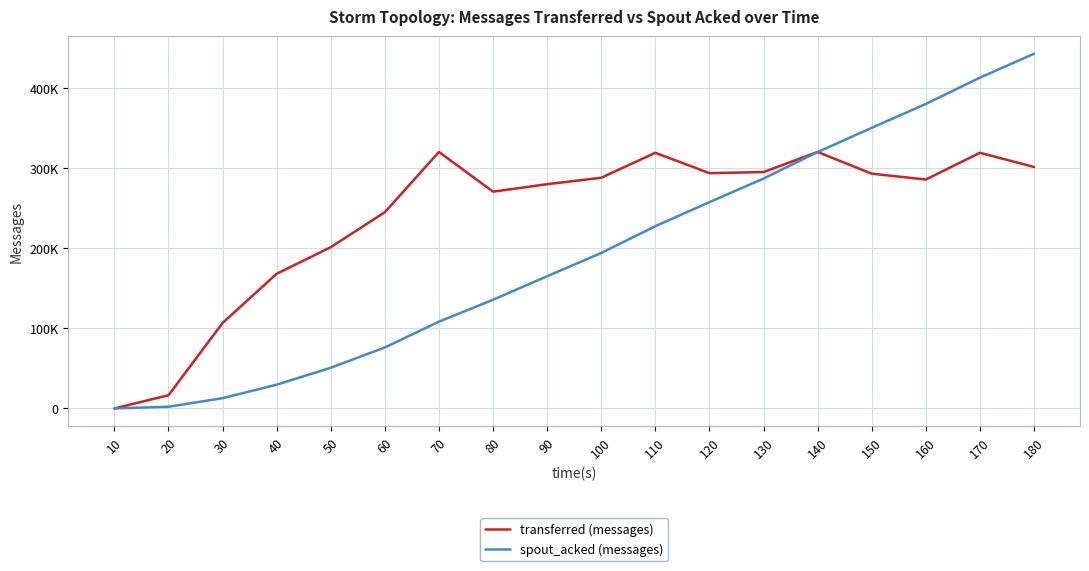

Which series has the largest range (max minus min)?

spout_acked (messages)